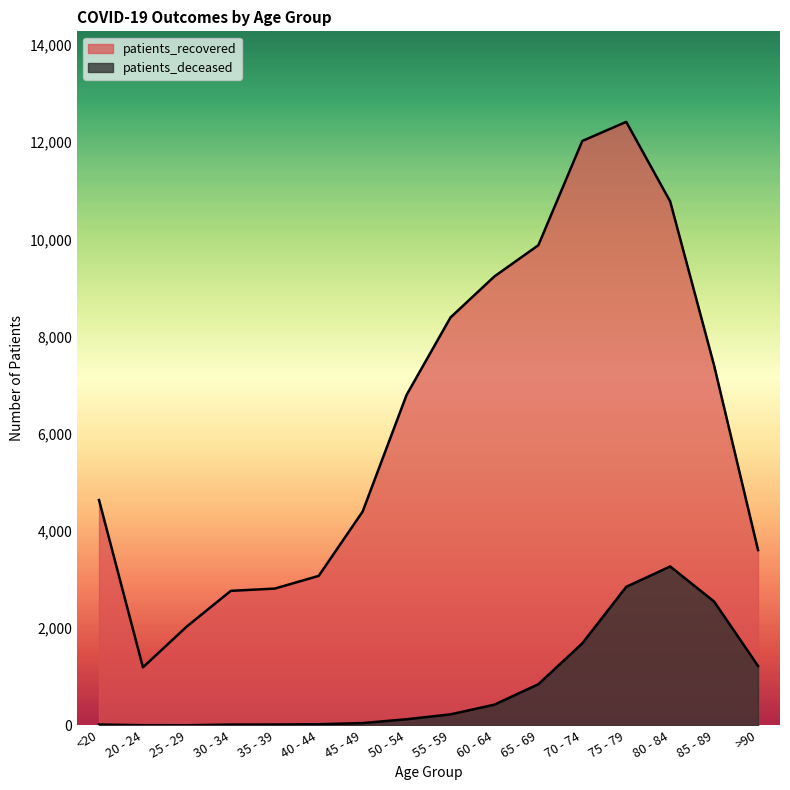

In patients_recovered, how many points are lower than both neighbors (excluding endpoints)?

1